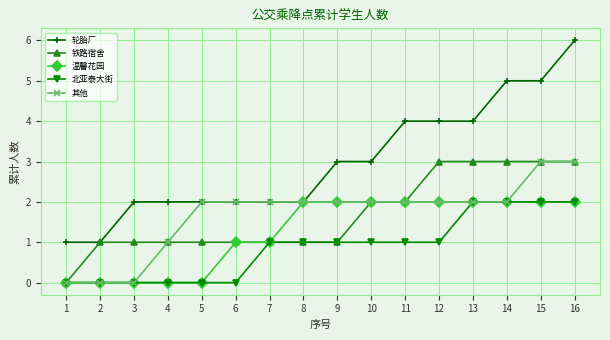

What are all the series names shown in the legend?

轮胎厂, 铁路宿舍, 温馨花园, 北亚泰大街, 其他